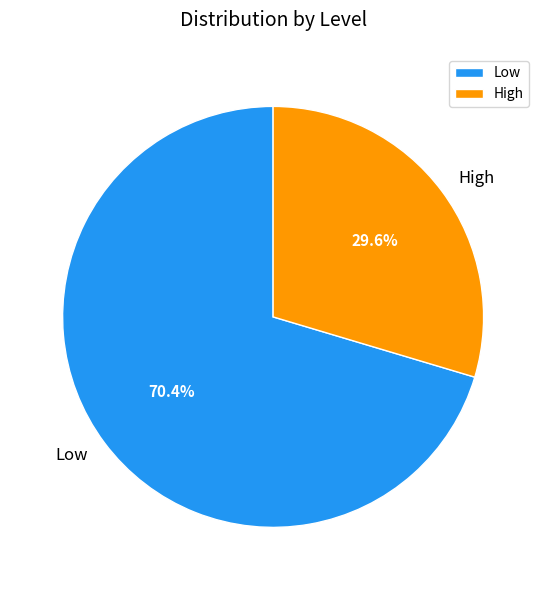

Between Low and High, which is larger?

Low